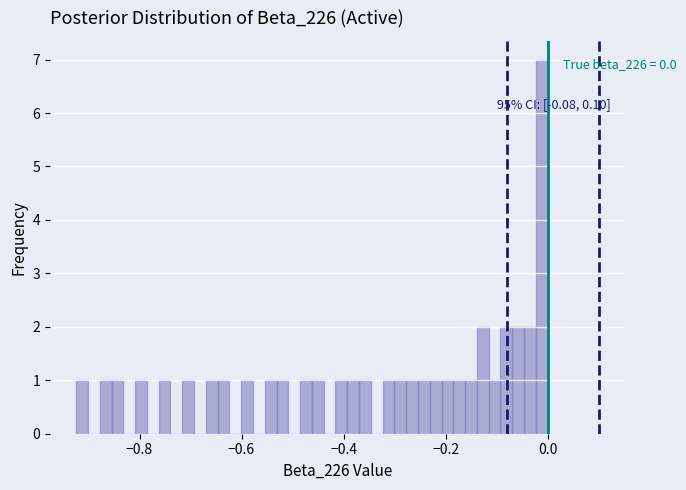

Read against the x-axis, roughly where is the centre of the tallest bar?

-0.02